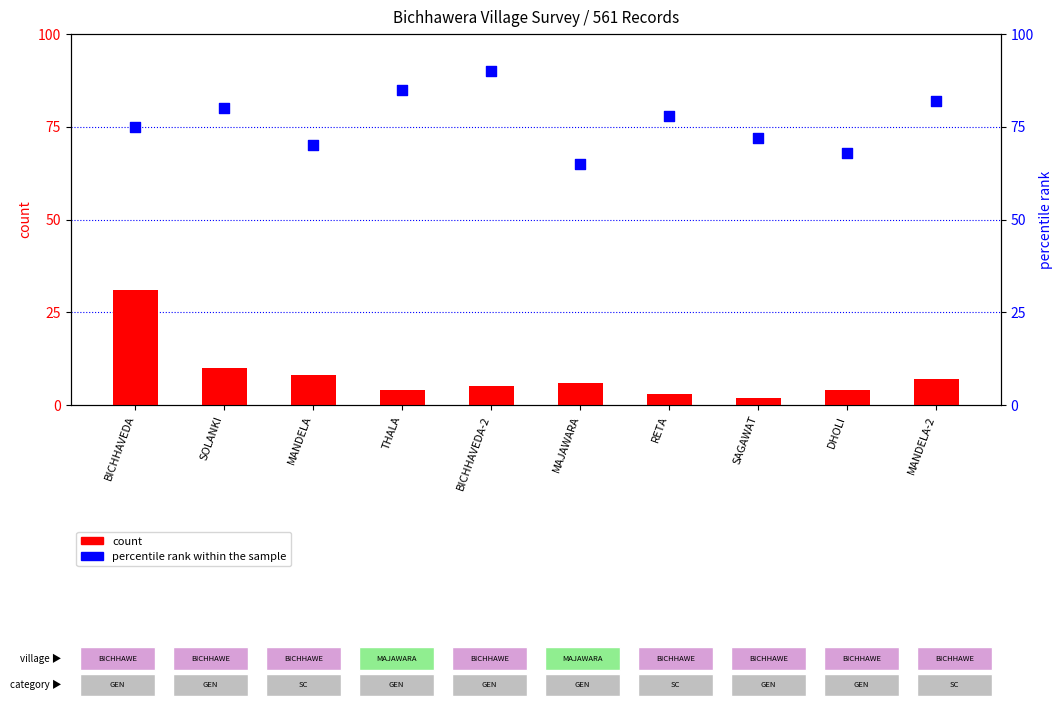

Which series has the largest total across all categories?

percentile rank within the sample